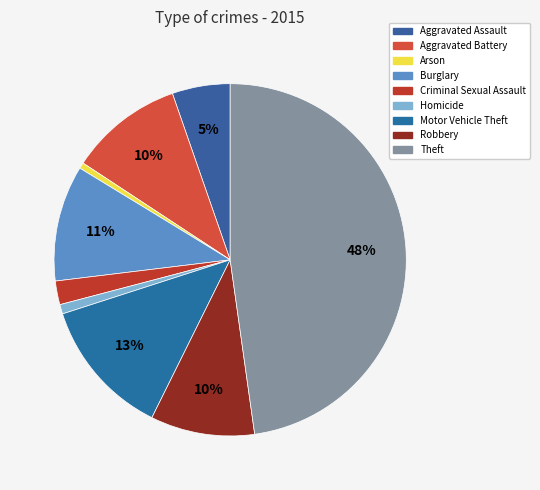

How much of the chart is everything except Aggravated Assault?

94.7%